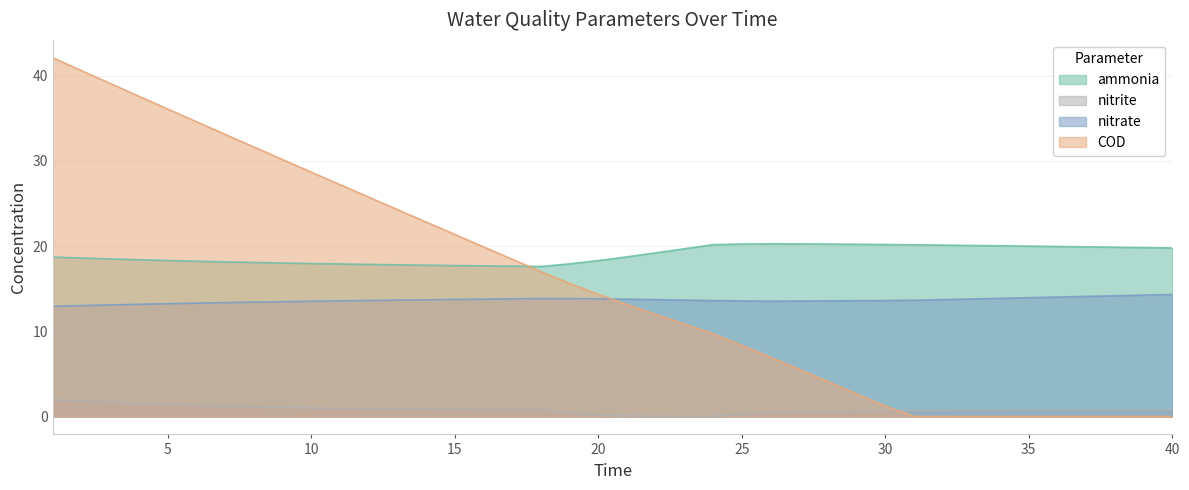

At which label does nitrate reach its minimum?

1